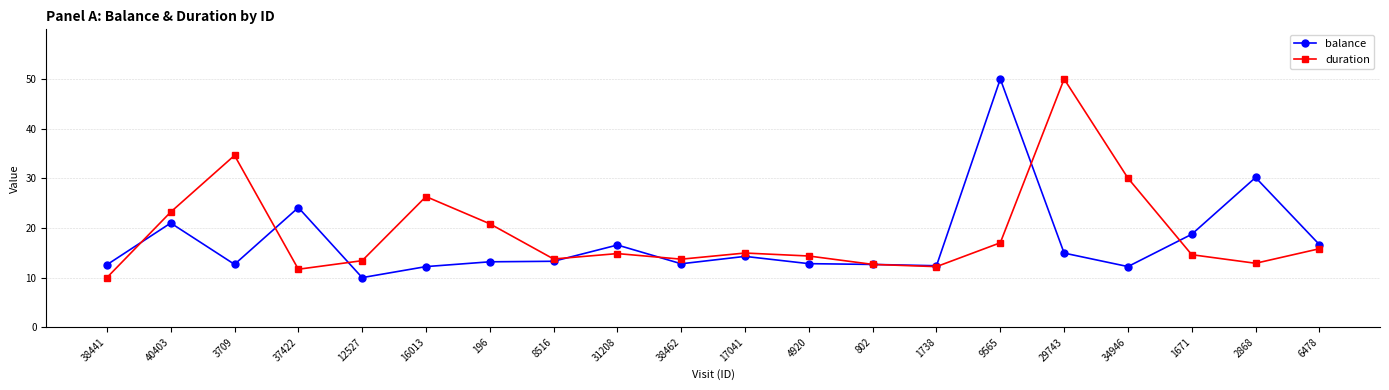

What is the spread (max minus min) of values at 2868?

17.3